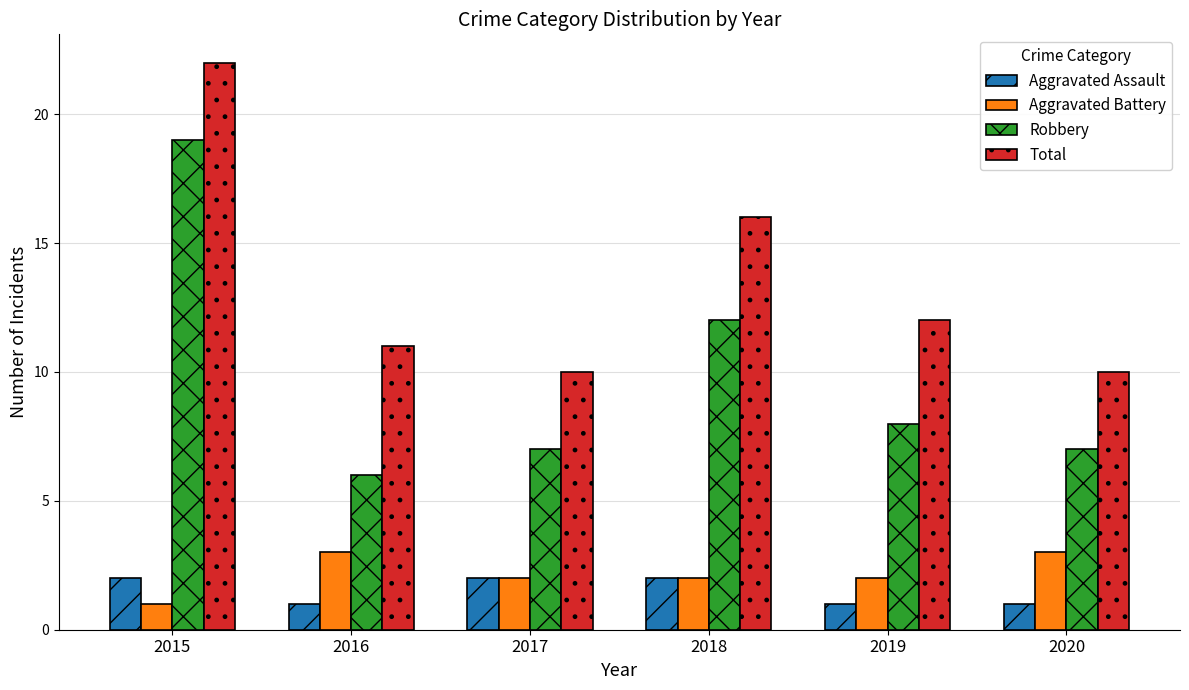

What are all the series names shown in the legend?

Aggravated Assault, Aggravated Battery, Robbery, Total